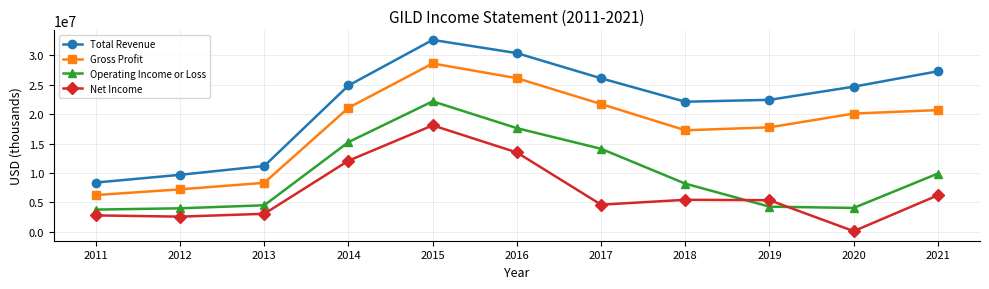

What is the maximum value for Operating Income or Loss?

22193000